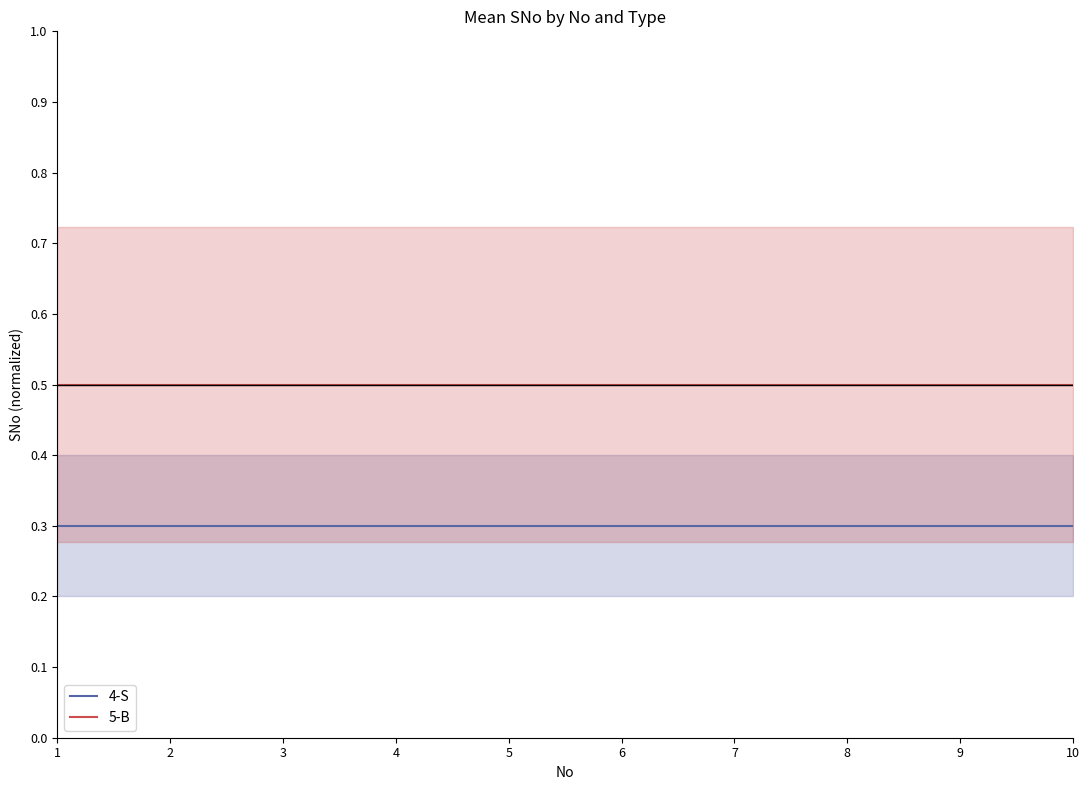

What is the sum of all 4-S values?

3.0